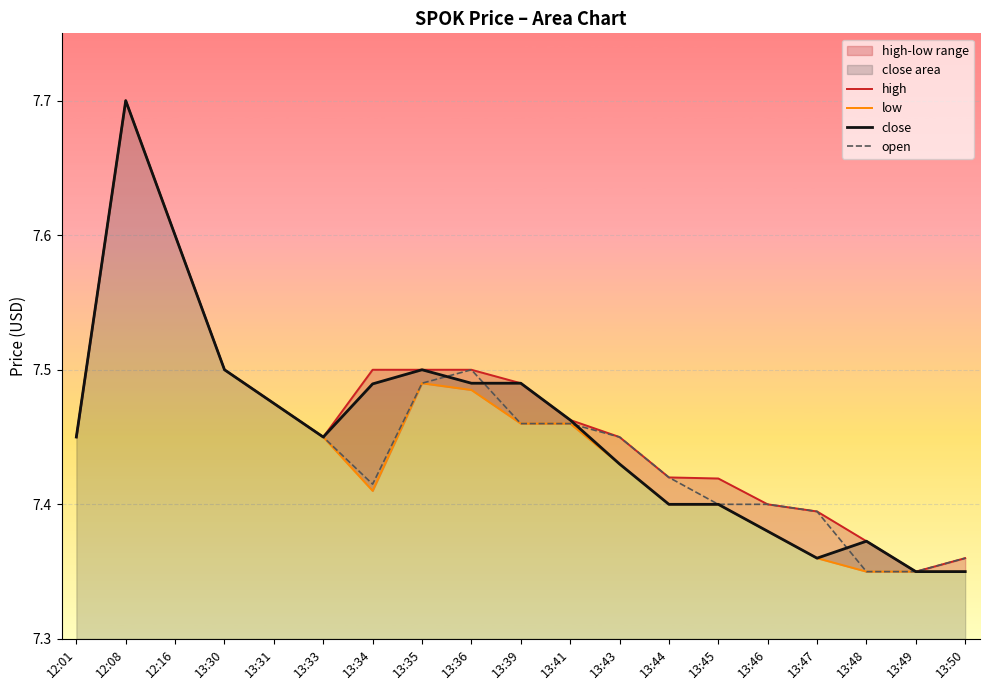

At which category is the sum across all series the highest?

12:08